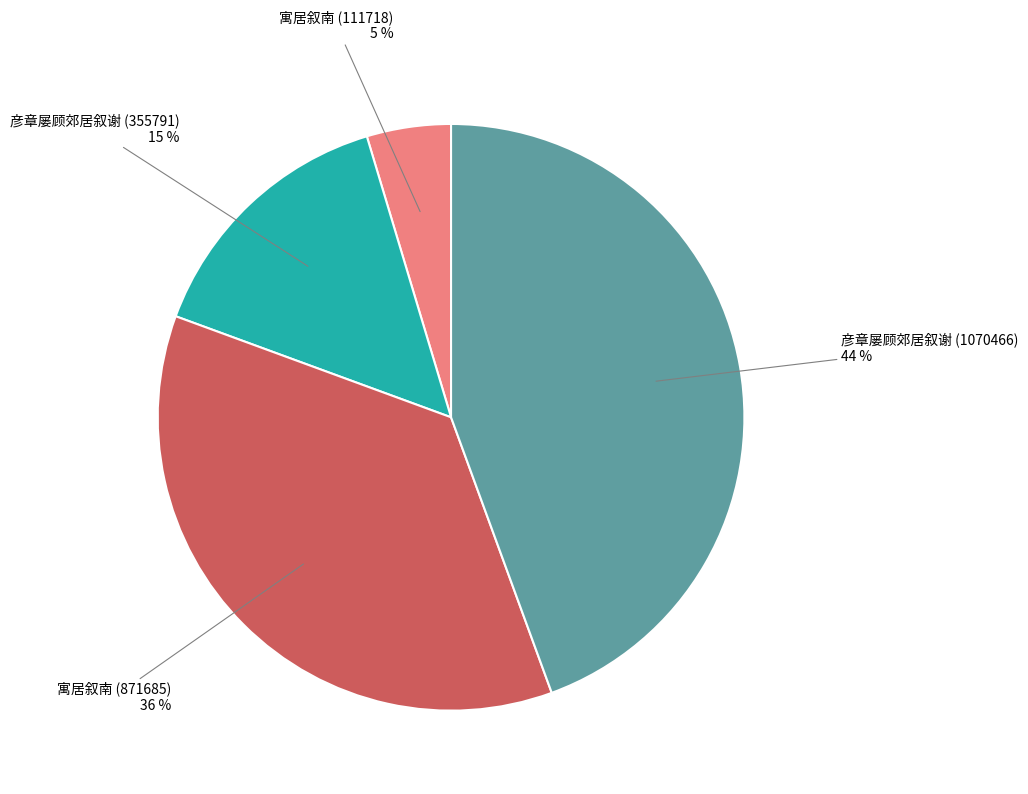

Which slice is the largest?

彦章屡顾郊居叙谢 (1070466)